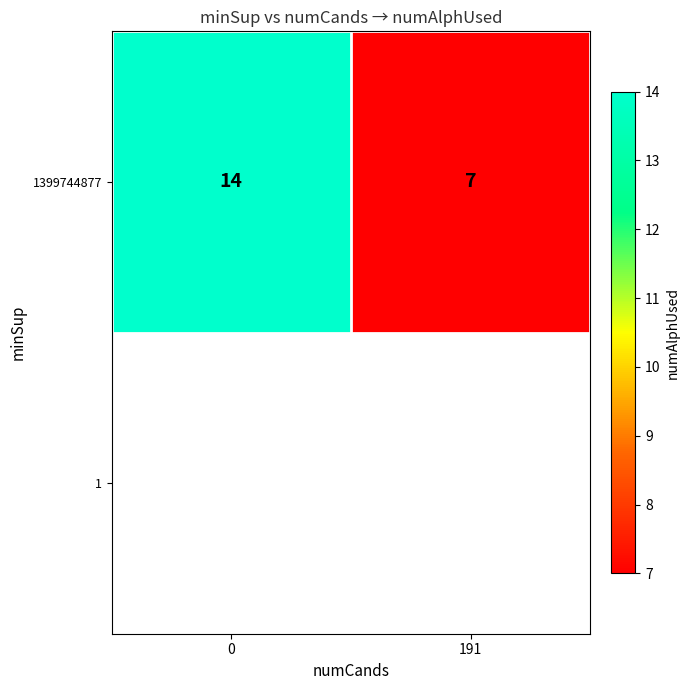

What is the ratio of the value at 0 to the value at 191?

2.0